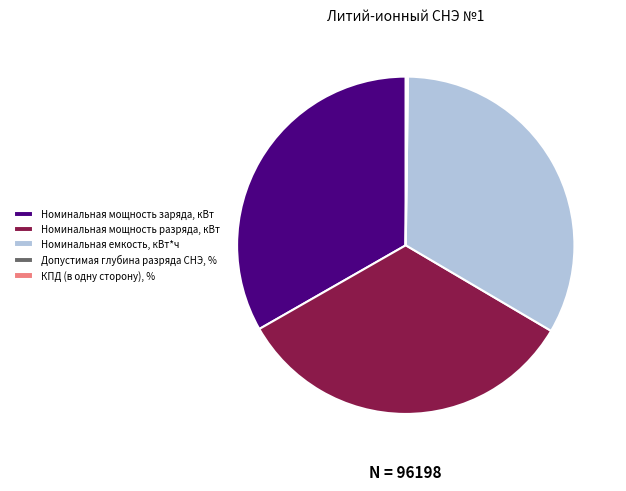

Is there a majority slice in this chart?

No